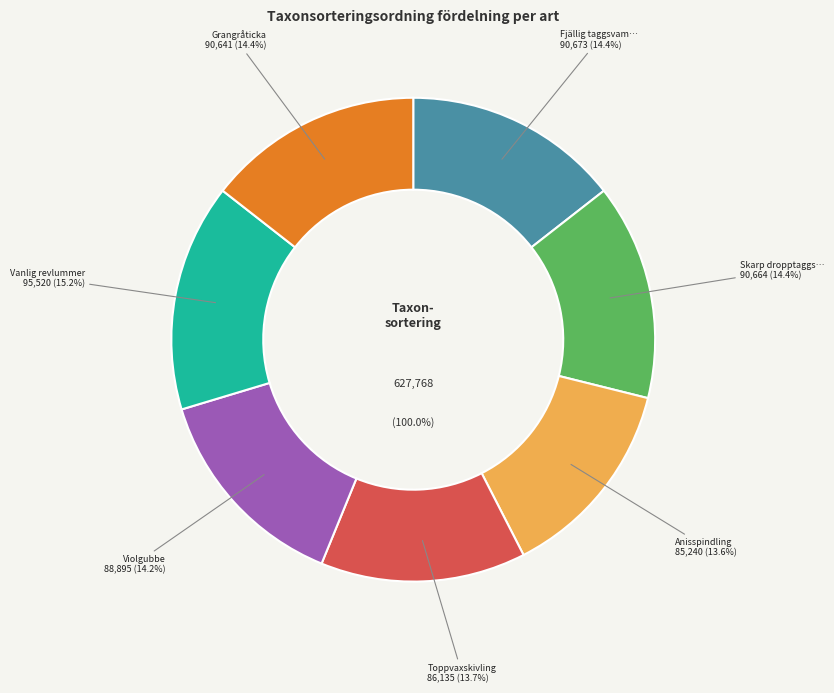

What percentage is the Violgubbe slice, to the nearest percent?

14%